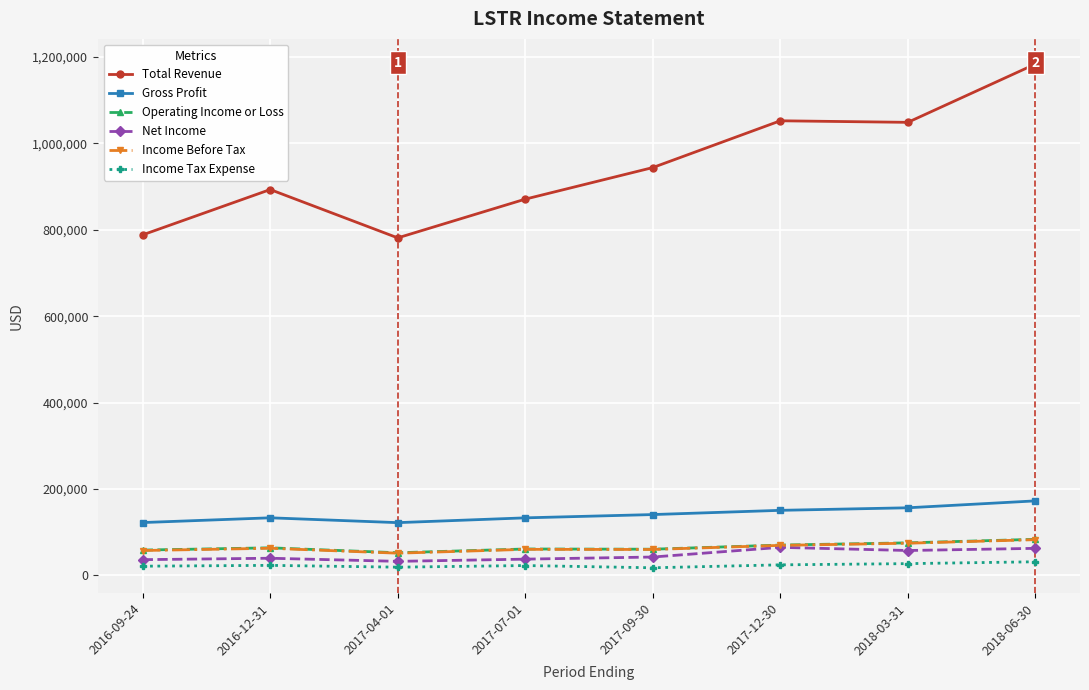

What is the difference between the highest and lowest values at 2017-07-01?

848300